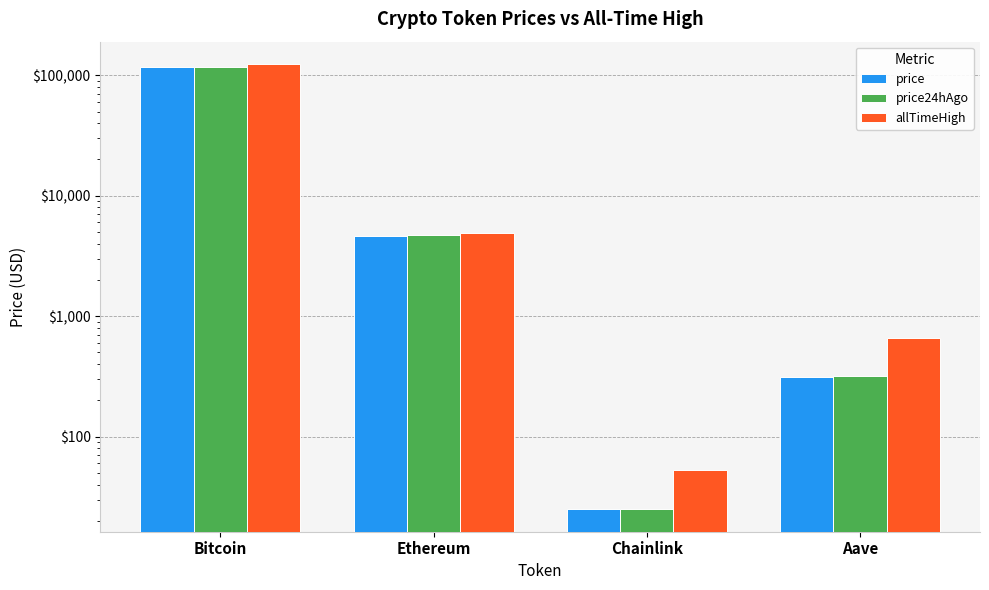

Between Chainlink and Aave, which series saw the biggest shift?

allTimeHigh